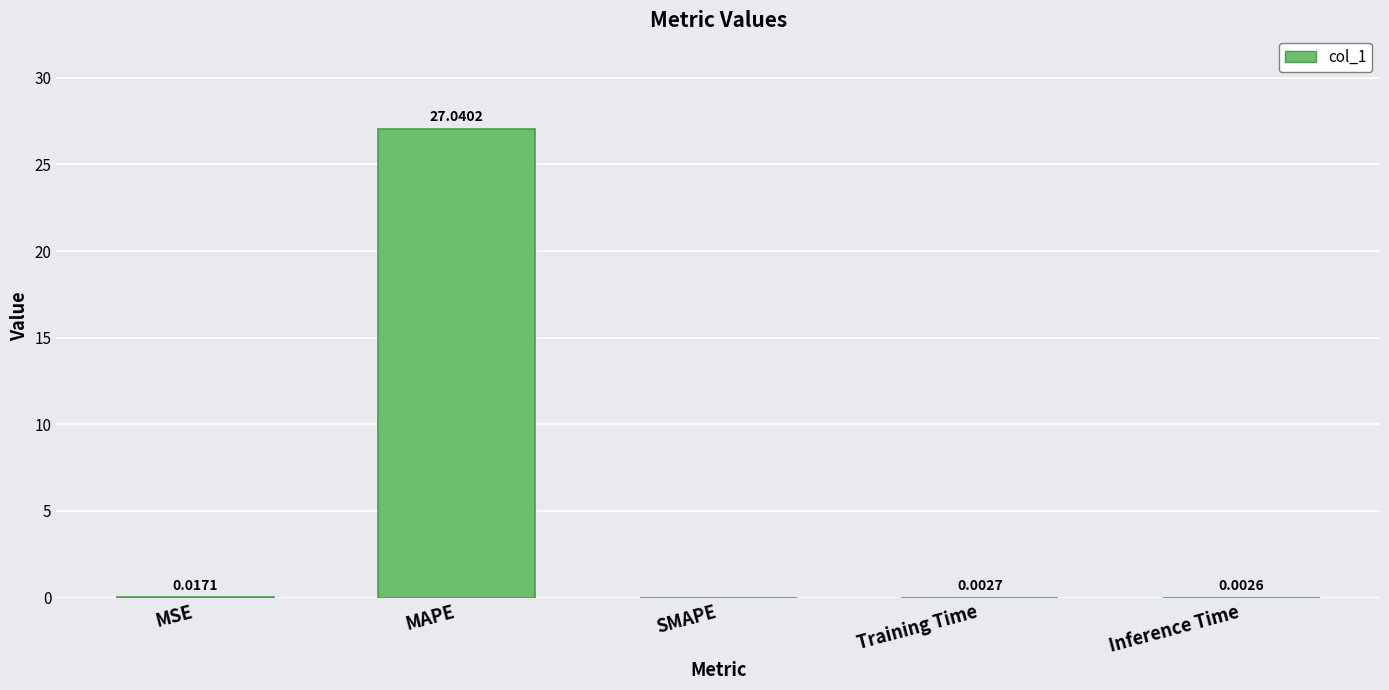

How many values exceed 0?

4